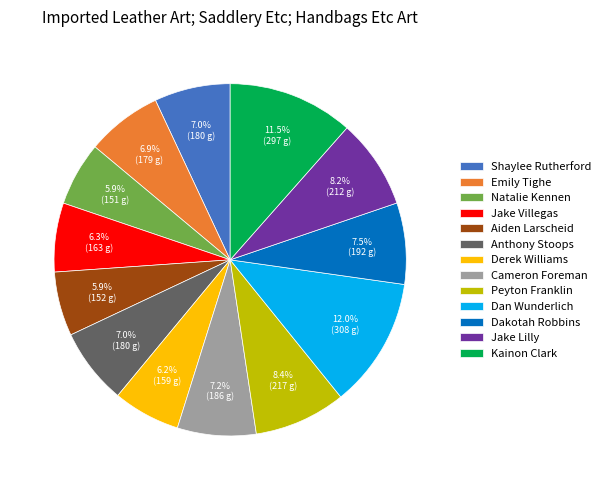

To the nearest percent, what is the difference between the Dan Wunderlich and Cameron Foreman slice percentages?

5%